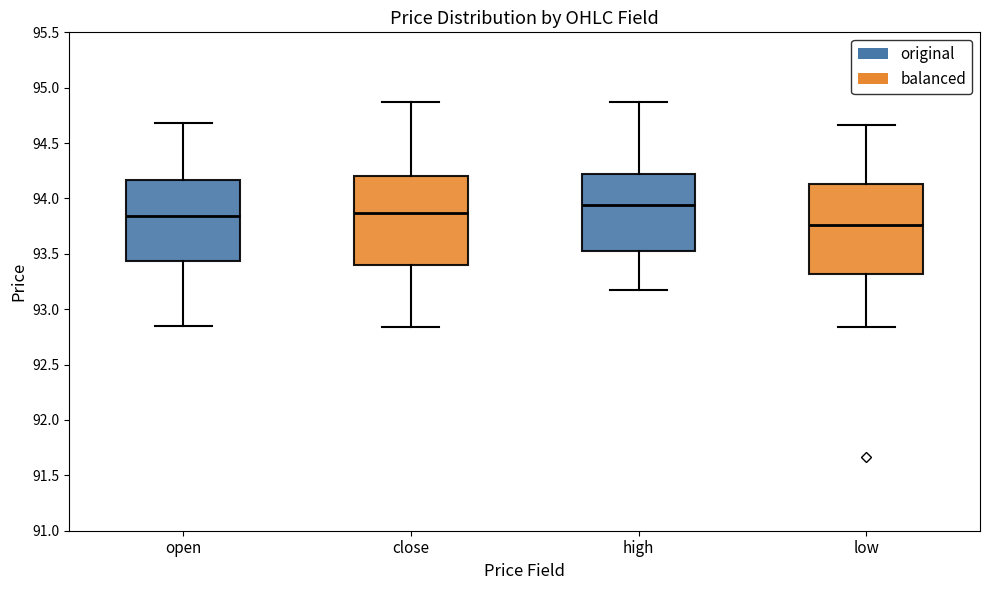

Reading left to right, read every box against the y-axis: the position of its median line, the range the box covers, and the ends of its whiskers. The values are not printed on the chart, so give them approximately, as read against the axis.

open: median 93.85, box 93.45 to 94.15, whiskers 92.85 to 94.70
close: median 93.85, box 93.40 to 94.20, whiskers 92.85 to 94.85
high: median 93.95, box 93.50 to 94.20, whiskers 93.15 to 94.85
low: median 93.75, box 93.30 to 94.15, whiskers 92.85 to 94.65